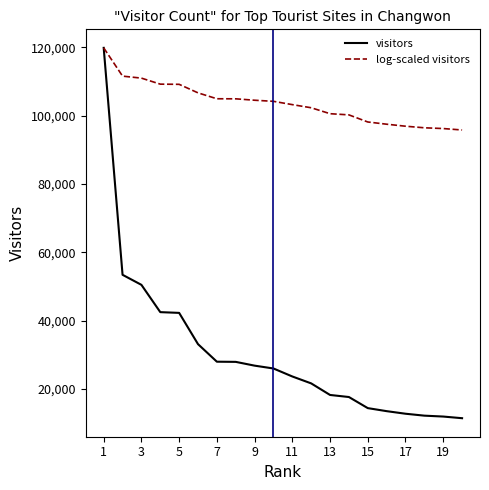

List the series in order of their overall mean, highest first.

log-scaled visitors, visitors